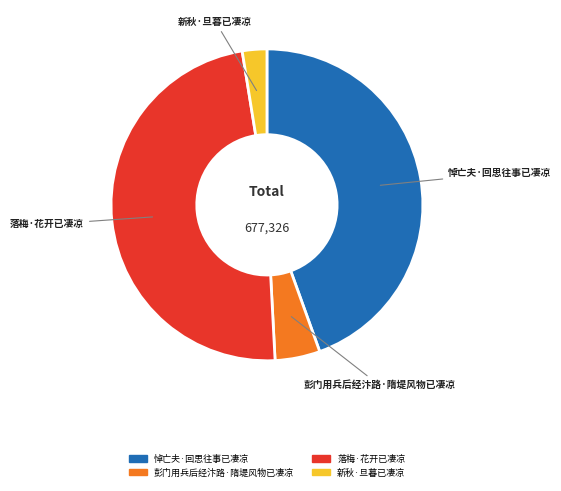

Between 落梅·花开已凄凉 and 悼亡夫·回思往事已凄凉, which is larger?

落梅·花开已凄凉